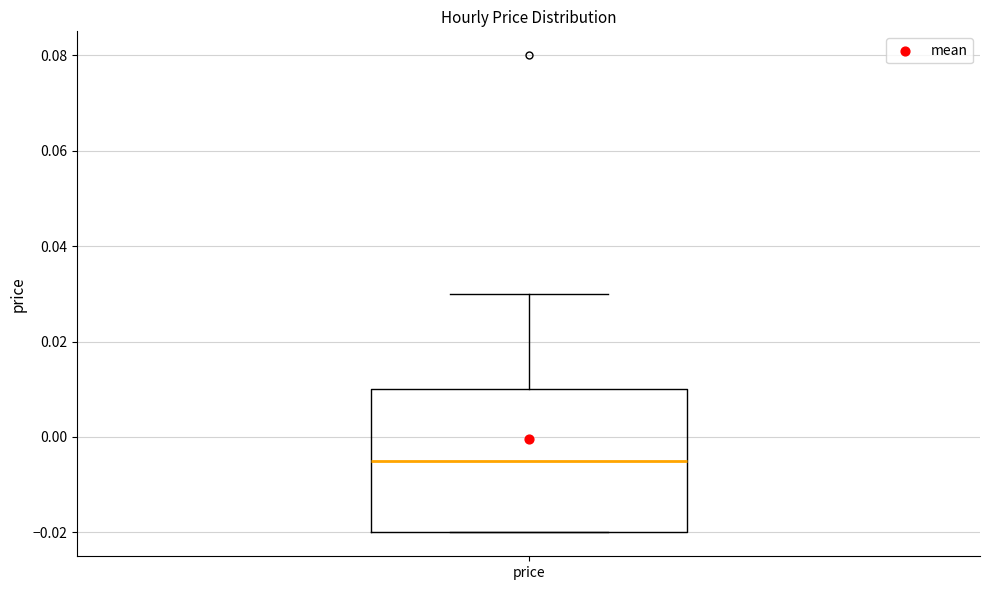

Where does the upper whisker of the box for price end on the y-axis? The values are not printed on the chart, so give them approximately, as read against the axis.

0.030